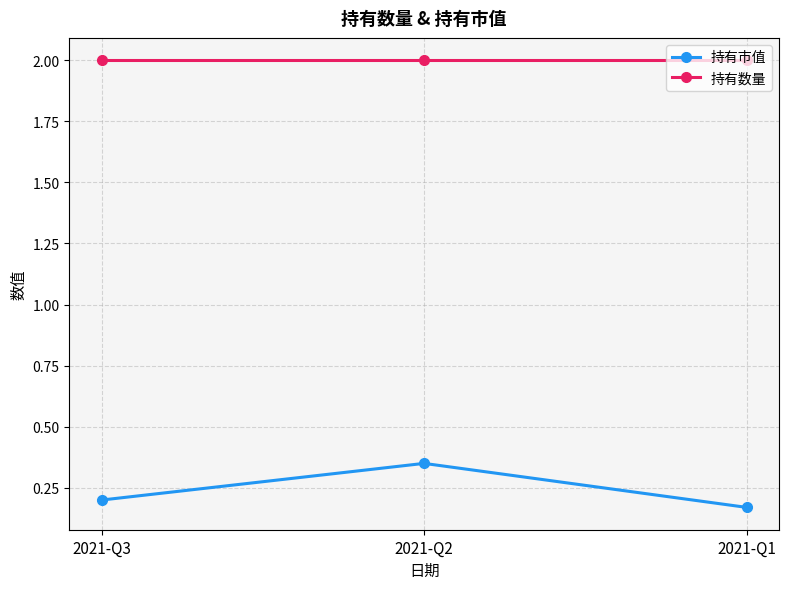

Between 2021-Q2 and 2021-Q1, which series saw the biggest shift?

持有市值